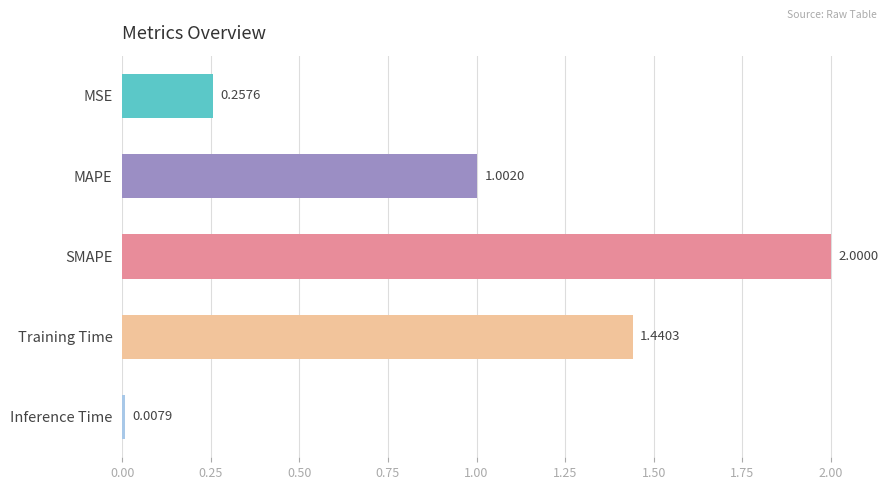

Which label corresponds to the smallest value in the chart?

Inference Time